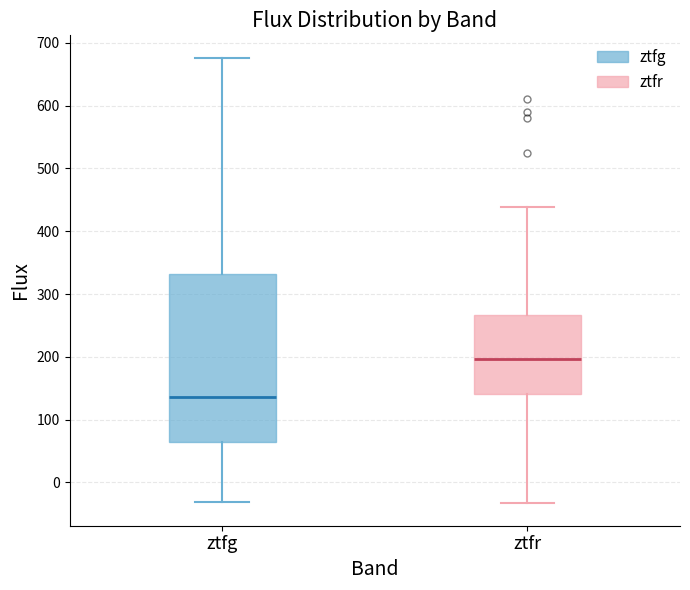

Reading left to right, transcribe this box plot: for each box, give where its median line is, the range the box spans, and where its two whiskers end, as read against the y-axis. The values are not printed on the chart, so give them approximately, as read against the axis.

ztfg: median 140, box 60 to 330, whiskers -30 to 680
ztfr: median 200, box 140 to 270, whiskers -30 to 440